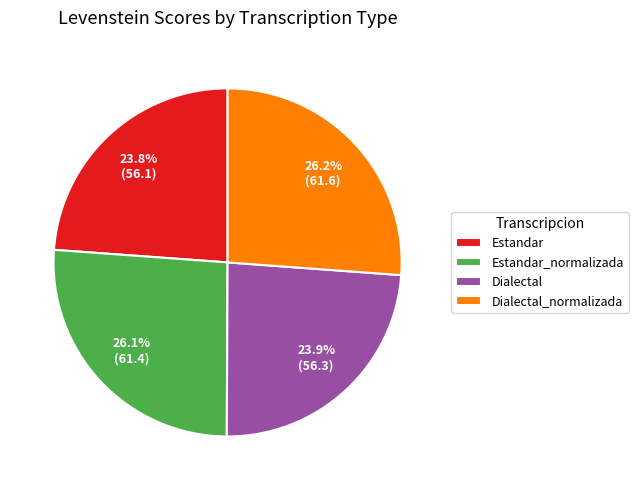

Is it true that Estandar is 24% of the pie?

True